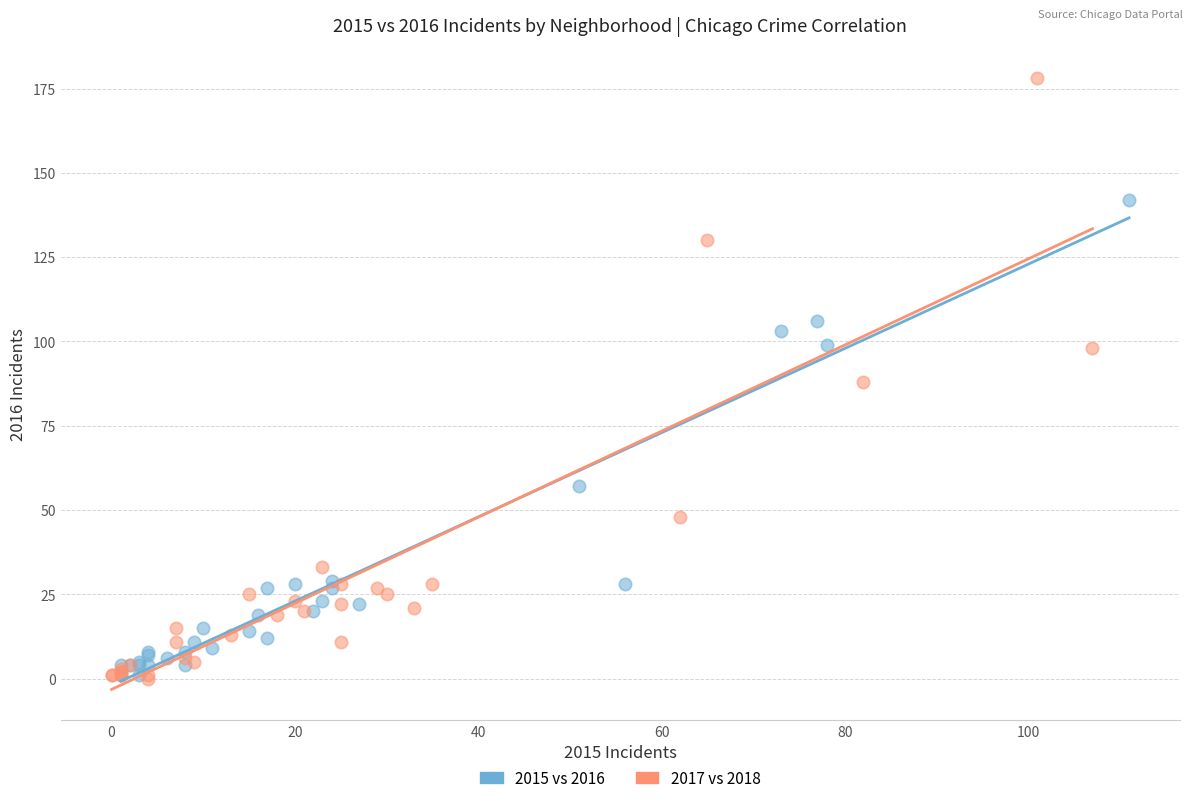

Which series has the largest Y range (max minus min)?

2017 vs 2018